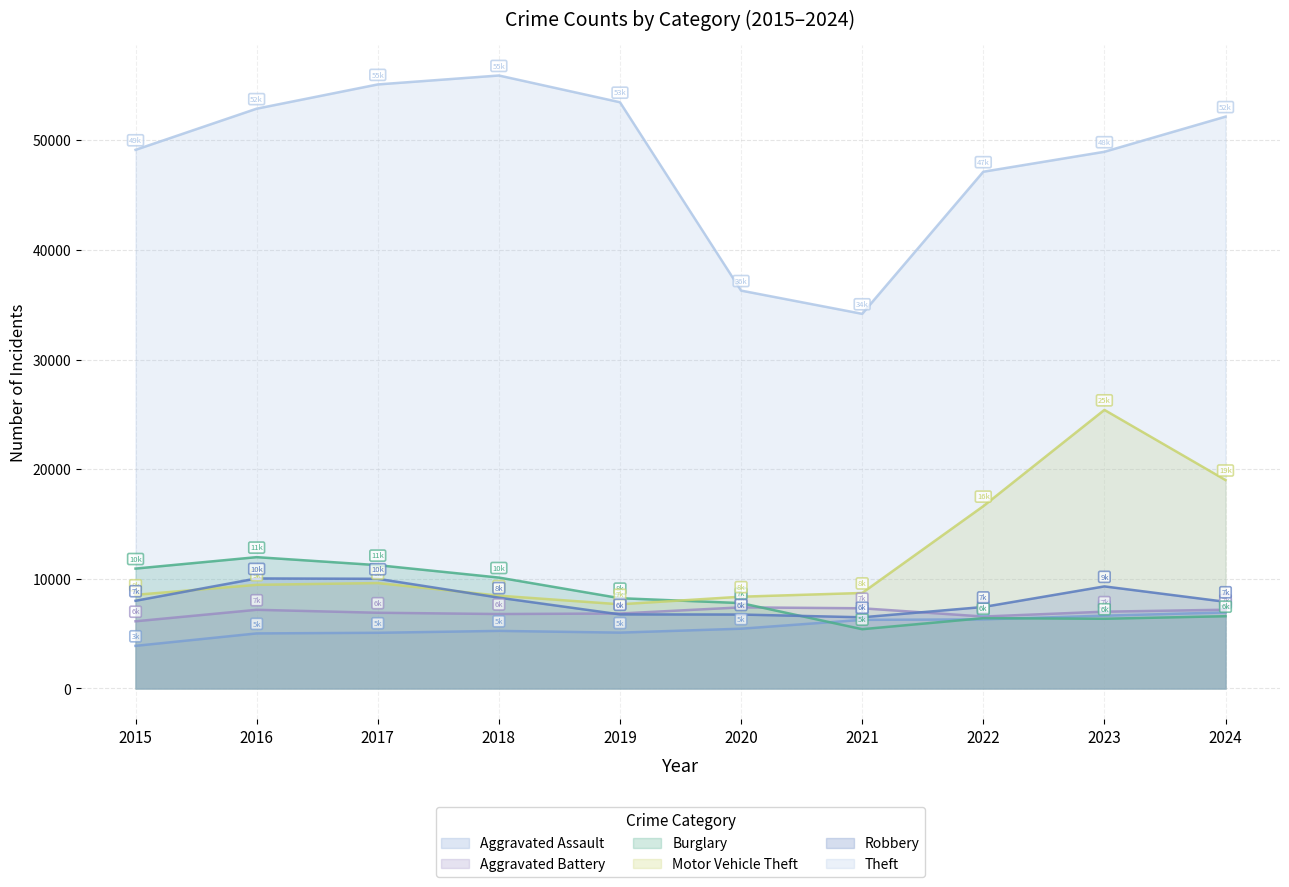

Which category has the lowest value in the Burglary series?

2021